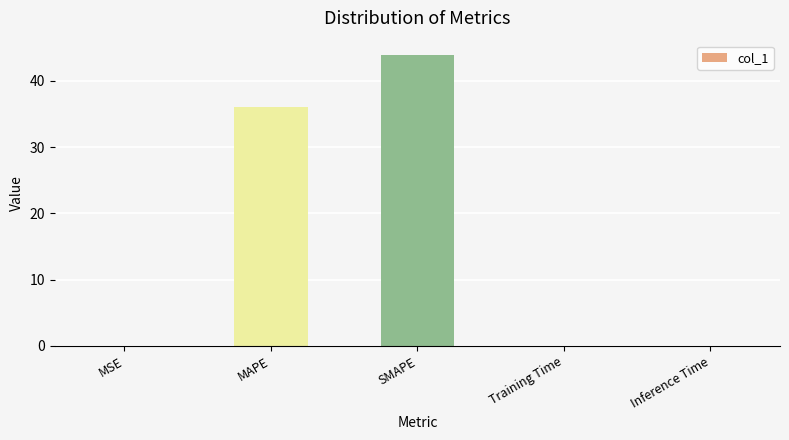

Count the number of categories in the chart.

5